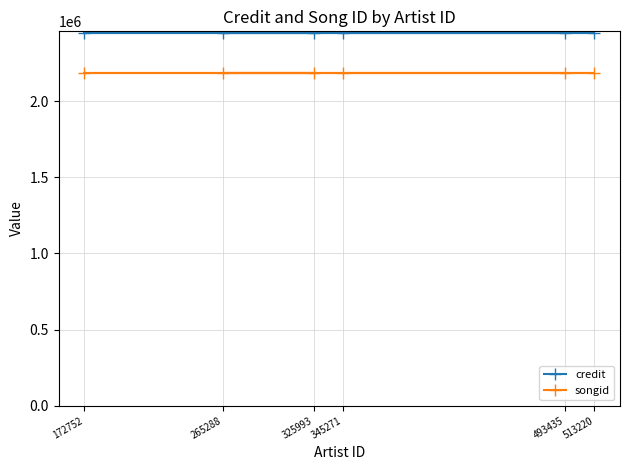

True or false: credit and songid cross at least once.

False